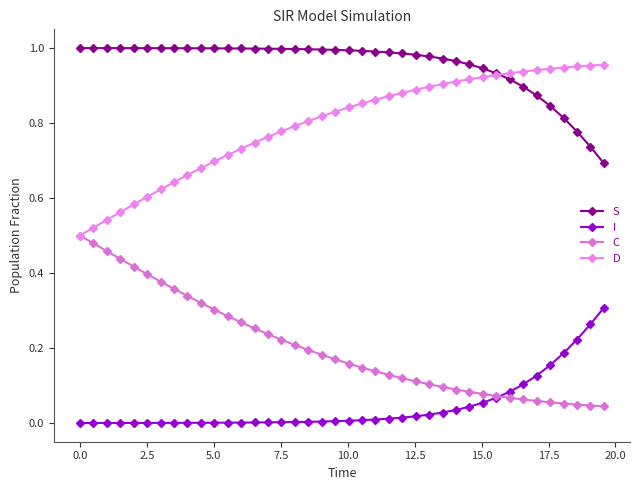

Count the number of data series in this chart.

4